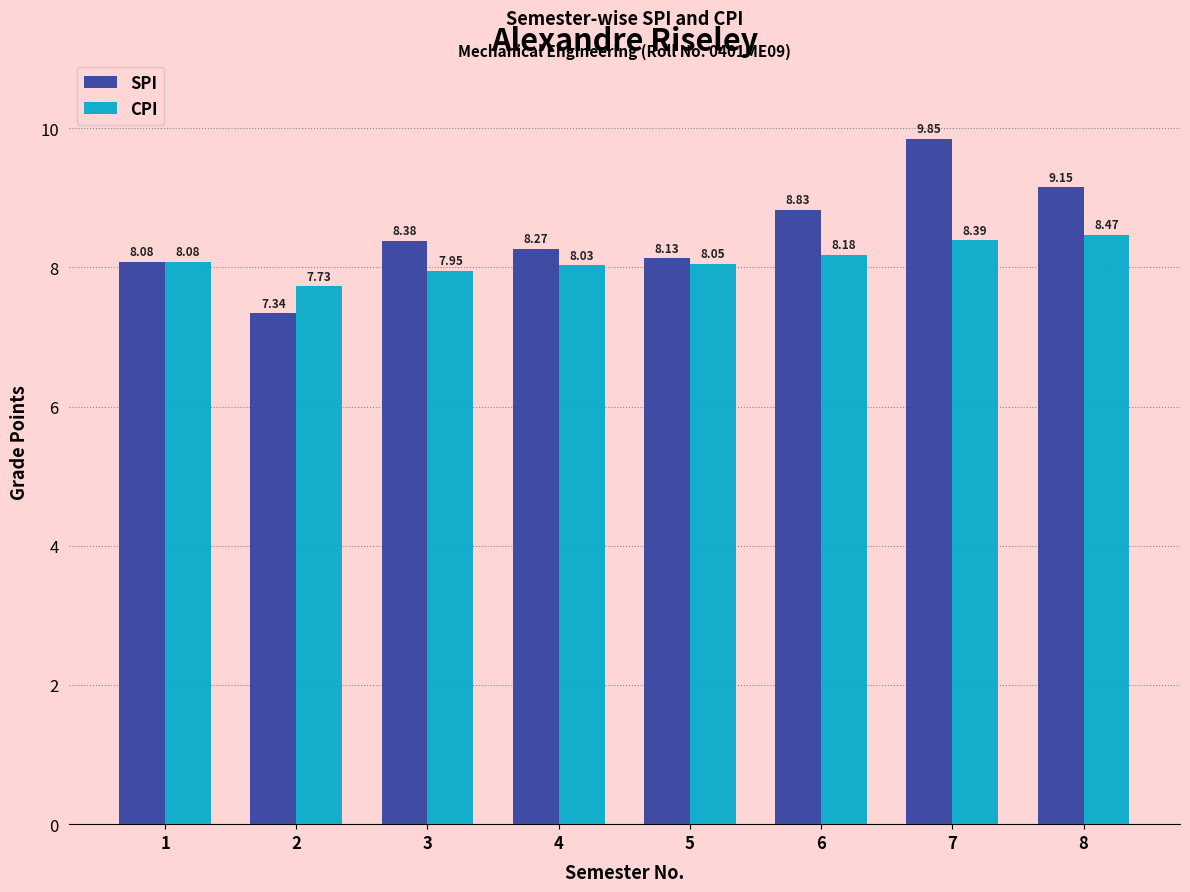

The value of CPI at 6 is 8.2. True or false?

True